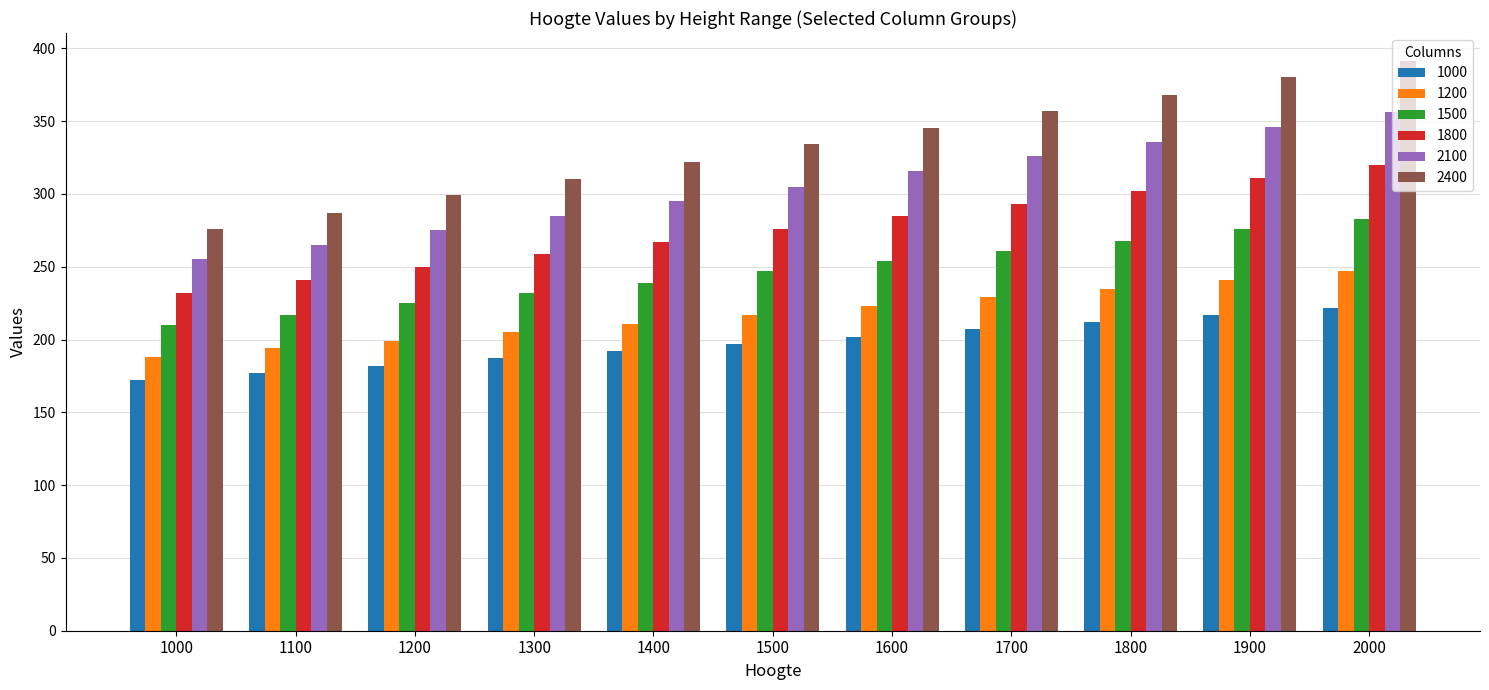

At 1100, list the series in order from smallest to largest.

1000, 1200, 1500, 1800, 2100, 2400